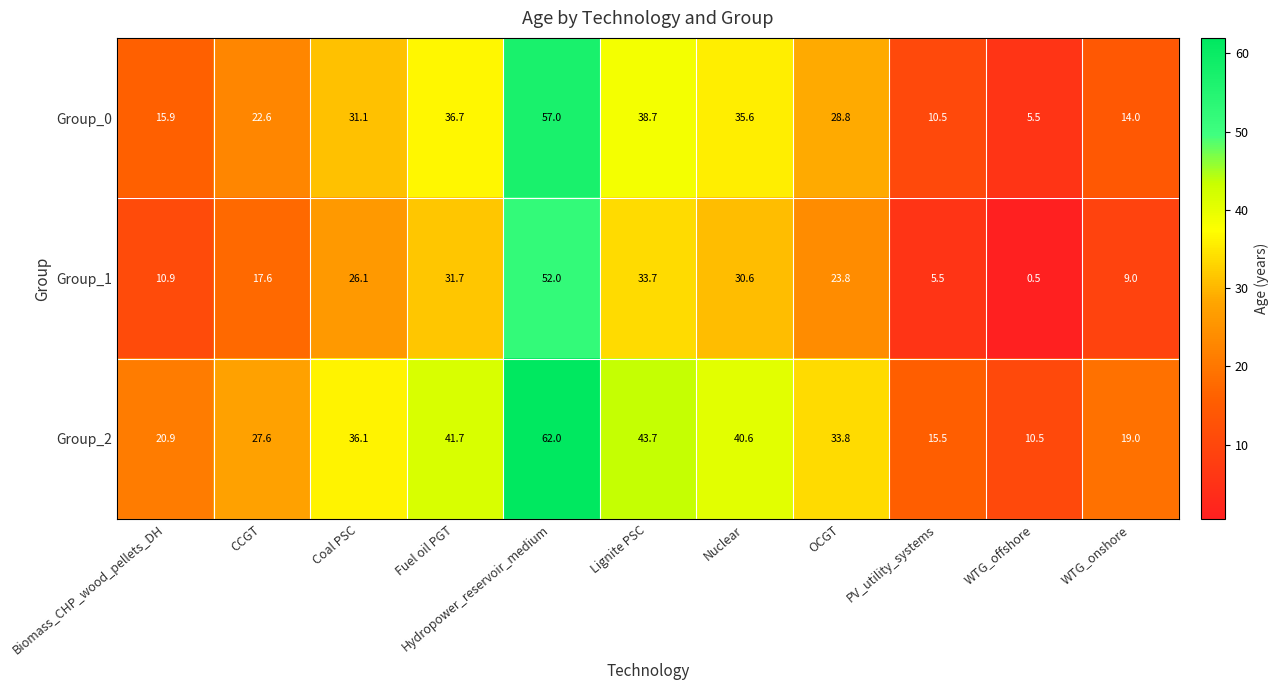

What is the lowest value of the Group_1 series?

0.5